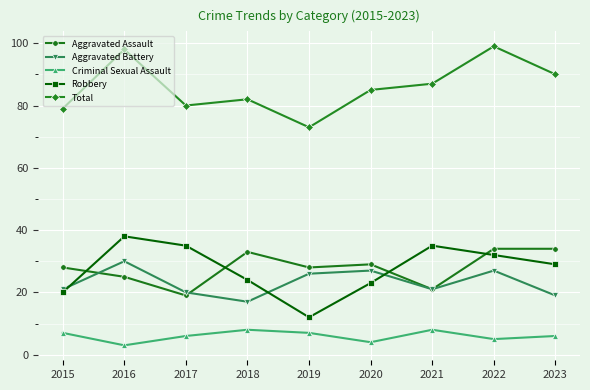

Which series changed the most between 2020 and 2022?

Total